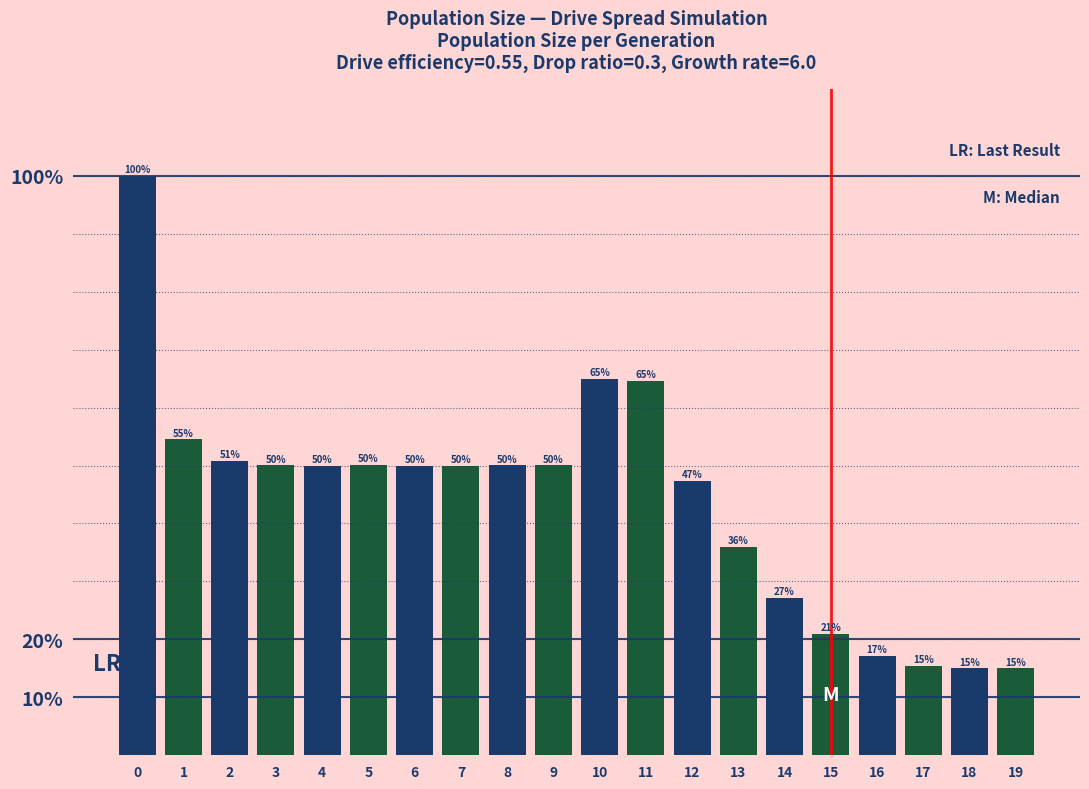

Read the value at 3.

50.0